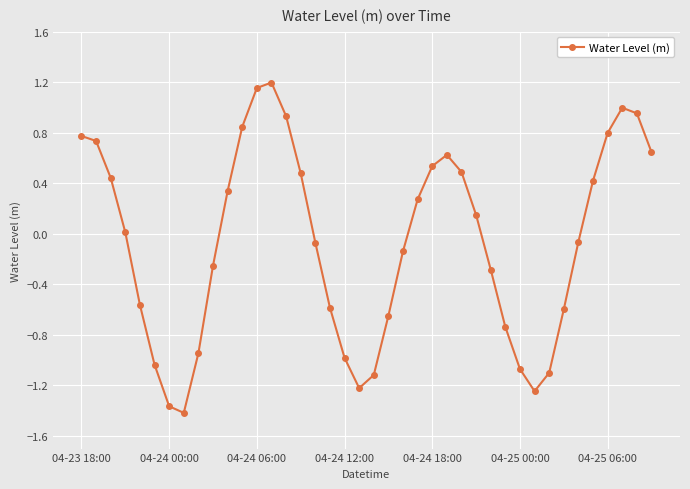

True or false: the data has more than 1 interior local peaks.

True